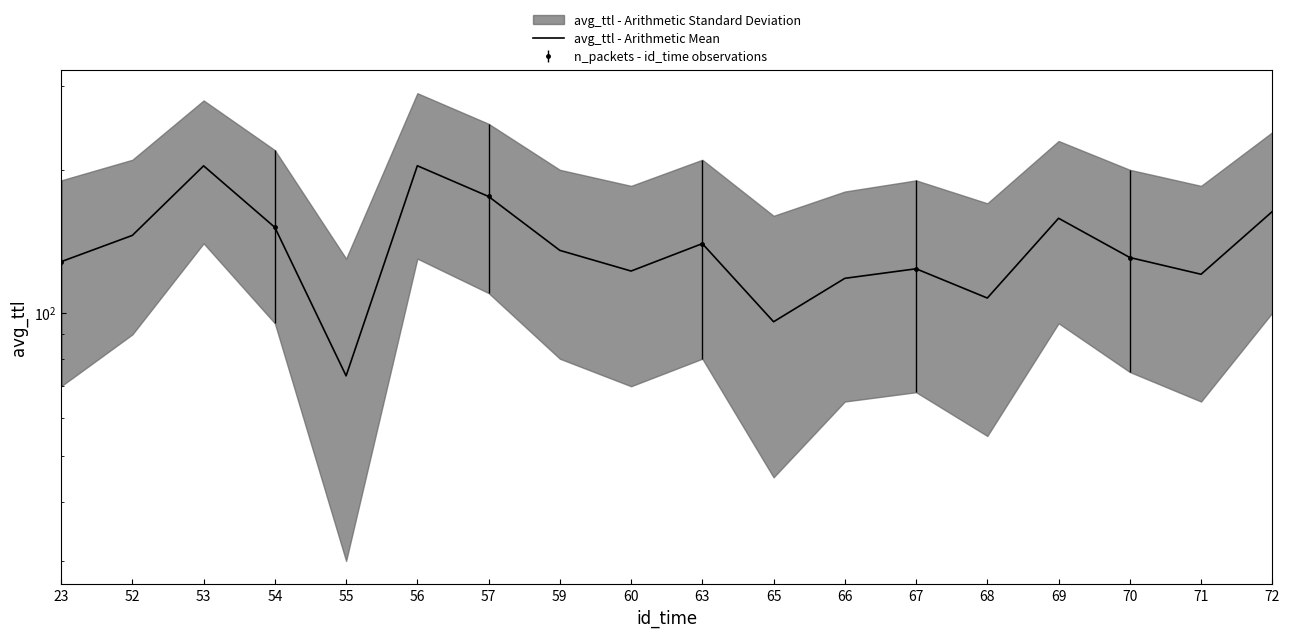

Which label corresponds to the largest value in the chart?

56